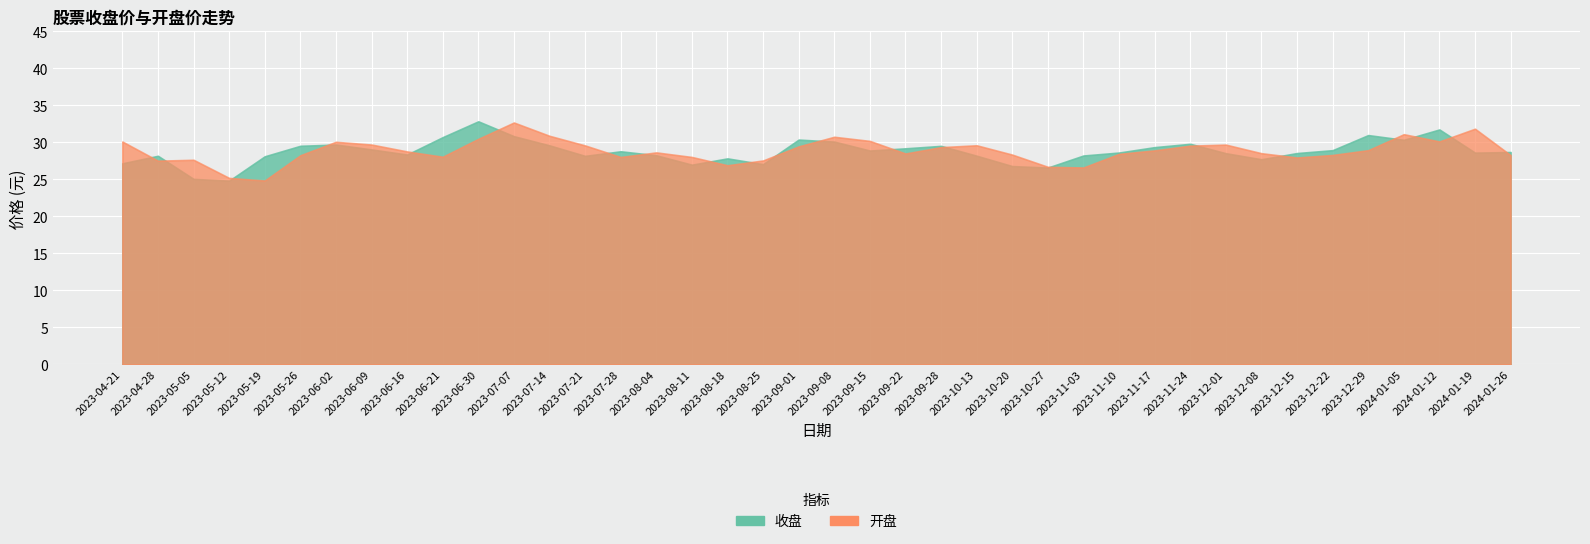

List the series in order of their overall mean, lowest first.

收盘, 开盘